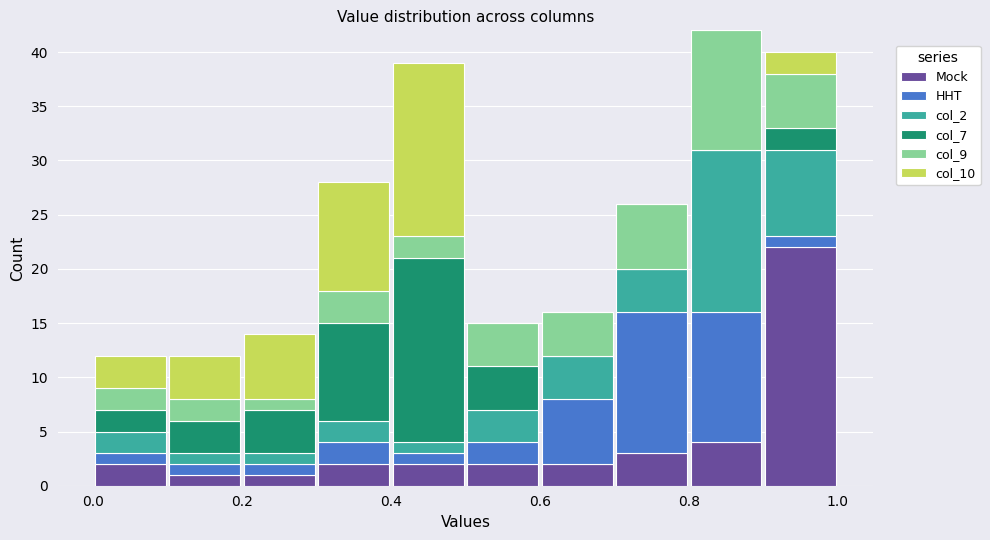

Reading left to right, list every stacked bar in this chart as the range it spans on the x-axis followed by its total height. The values are not printed on the chart, so give them approximately, as read against the axis.

0.0 to 0.1: 12
0.1 to 0.2: 12
0.2 to 0.3: 14
0.3 to 0.4: 28
0.4 to 0.5: 39
0.5 to 0.6: 15
0.6 to 0.7: 16
0.7 to 0.8: 26
0.8 to 0.9: 42
0.9 to 1.0: 40